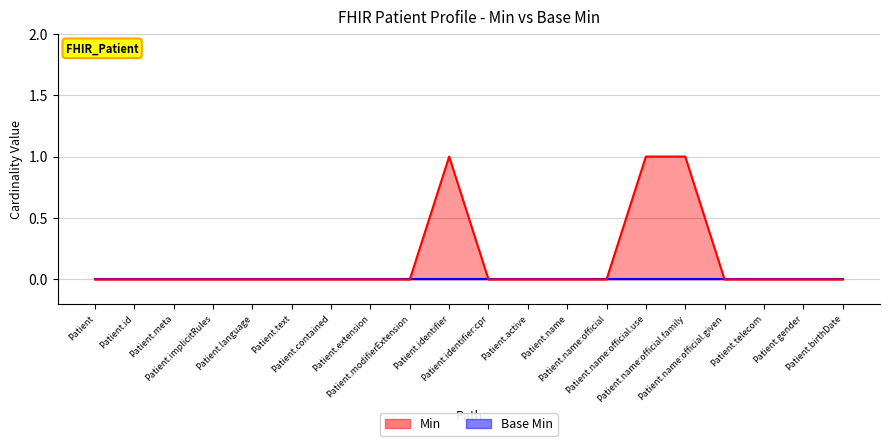

Does the chart display data point markers on the line(s)?

No